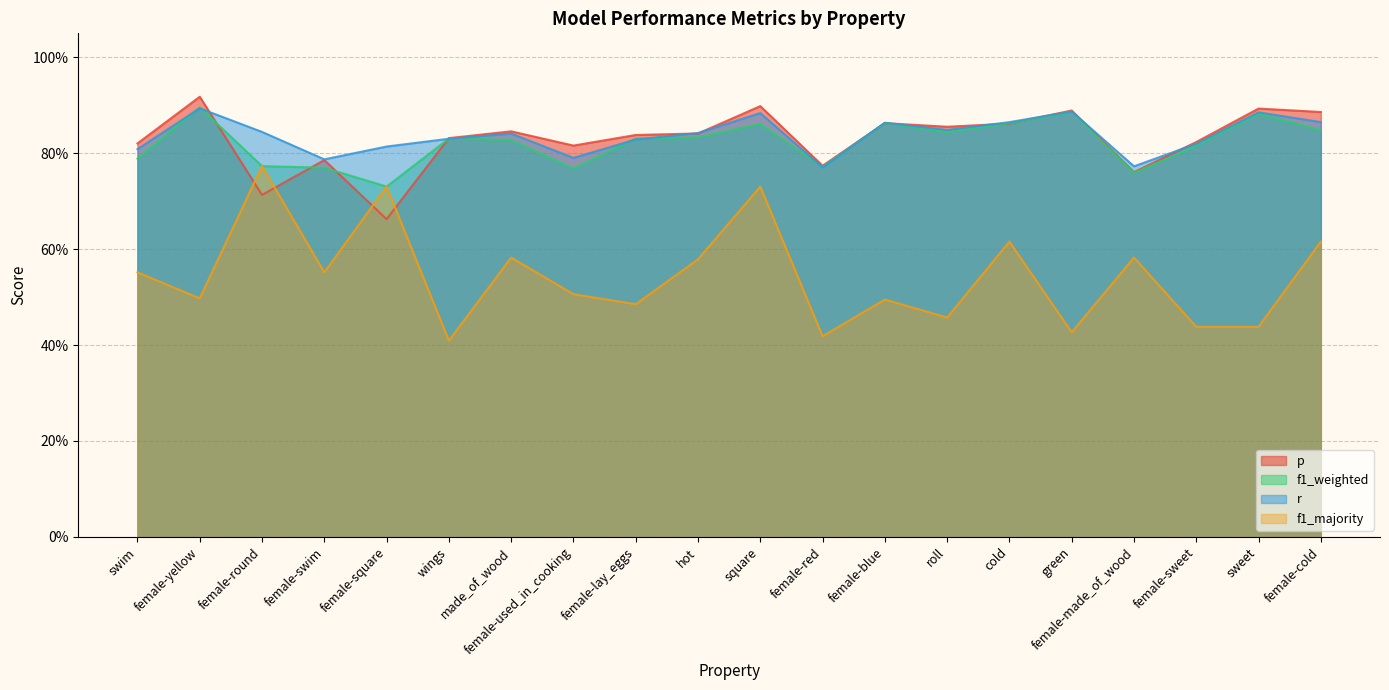

Reading right to left, what are all the values shown in this chart?

p: female-cold=0.9	sweet=0.9	female-sweet=0.8	female-made_of_wood=0.8	green=0.9	cold=0.9	roll=0.9	female-blue=0.9	female-red=0.8	square=0.9	hot=0.8	female-lay_eggs=0.8	female-used_in_cooking=0.8	made_of_wood=0.8	wings=0.8	female-square=0.7	female-swim=0.8	female-round=0.7	female-yellow=0.9	swim=0.8
f1_weighted: female-cold=0.8	sweet=0.9	female-sweet=0.8	female-made_of_wood=0.8	green=0.9	cold=0.9	roll=0.8	female-blue=0.9	female-red=0.8	square=0.9	hot=0.8	female-lay_eggs=0.8	female-used_in_cooking=0.8	made_of_wood=0.8	wings=0.8	female-square=0.7	female-swim=0.8	female-round=0.8	female-yellow=0.9	swim=0.8
r: female-cold=0.9	sweet=0.9	female-sweet=0.8	female-made_of_wood=0.8	green=0.9	cold=0.9	roll=0.8	female-blue=0.9	female-red=0.8	square=0.9	hot=0.8	female-lay_eggs=0.8	female-used_in_cooking=0.8	made_of_wood=0.8	wings=0.8	female-square=0.8	female-swim=0.8	female-round=0.8	female-yellow=0.9	swim=0.8
f1_majority: female-cold=0.6	sweet=0.4	female-sweet=0.4	female-made_of_wood=0.6	green=0.4	cold=0.6	roll=0.5	female-blue=0.5	female-red=0.4	square=0.7	hot=0.6	female-lay_eggs=0.5	female-used_in_cooking=0.5	made_of_wood=0.6	wings=0.4	female-square=0.7	female-swim=0.6	female-round=0.8	female-yellow=0.5	swim=0.6